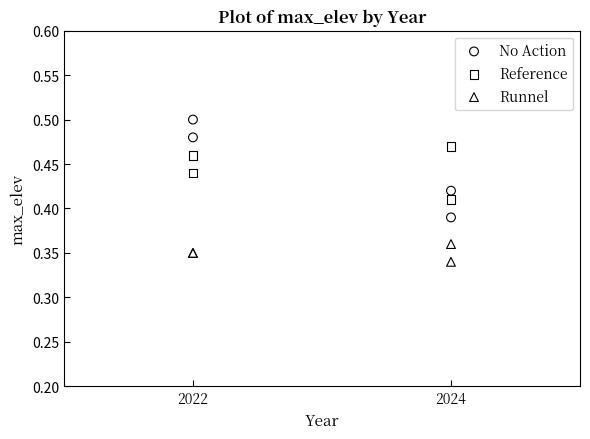

What are all the series names shown in the legend?

No Action, Reference, Runnel